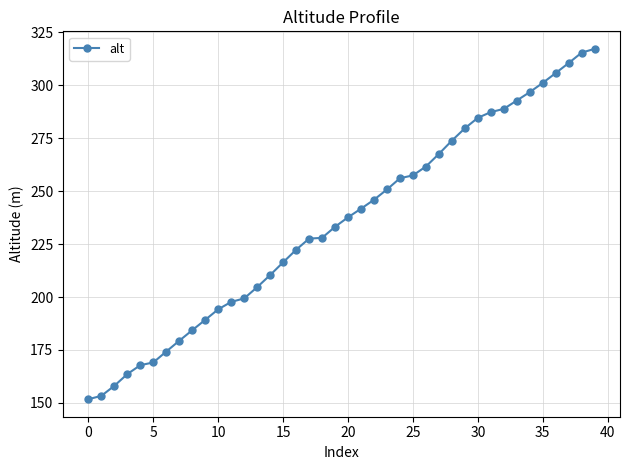

What is the smallest value displayed?

151.7